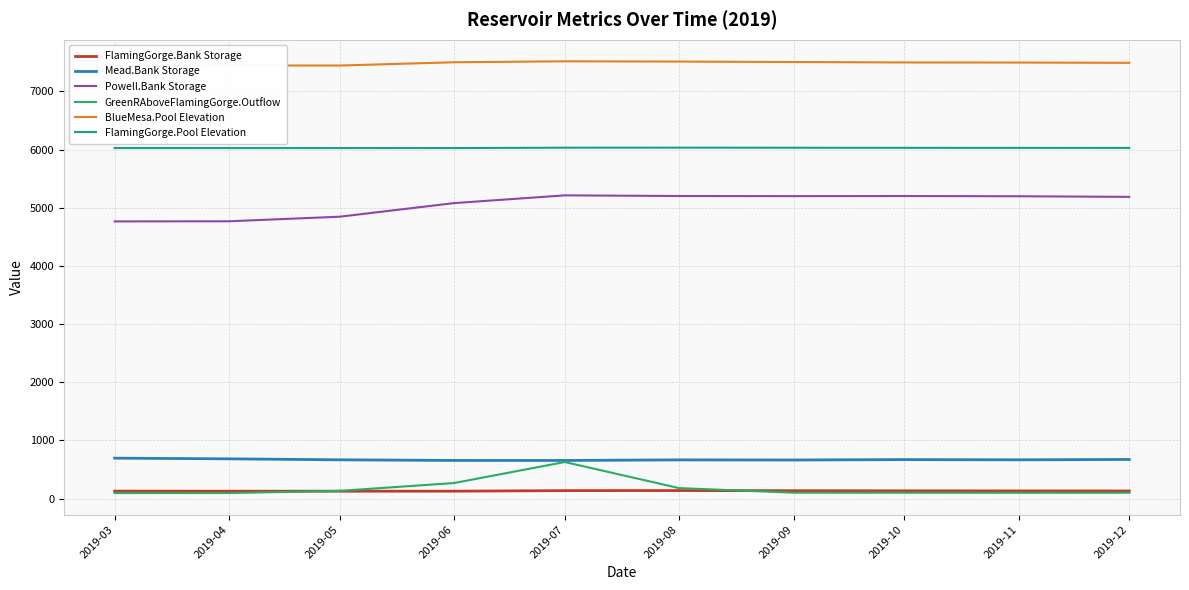

What is the difference between the FlamingGorge.Pool Elevation values at 2019-11 and 2019-06?

3.1